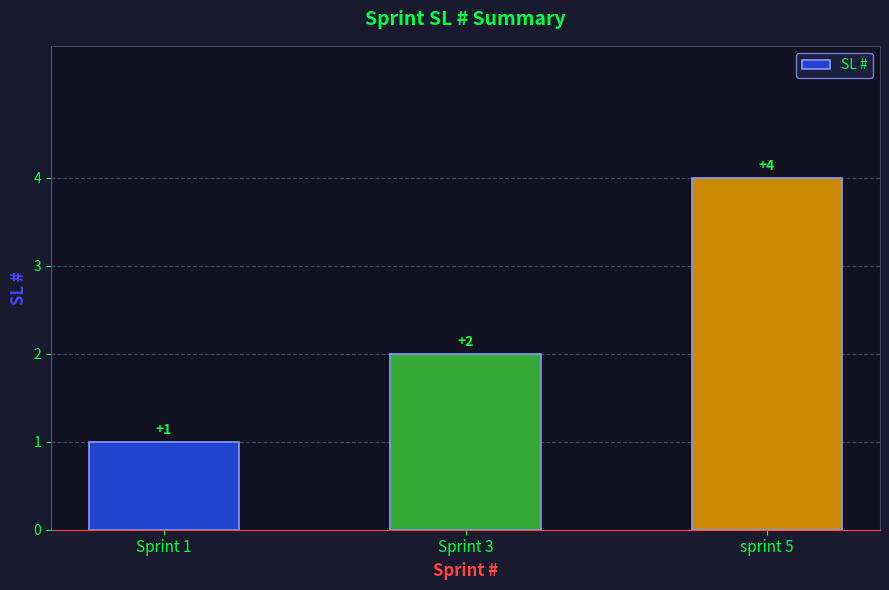

What is the label of the 1st bar from the left?

Sprint 1